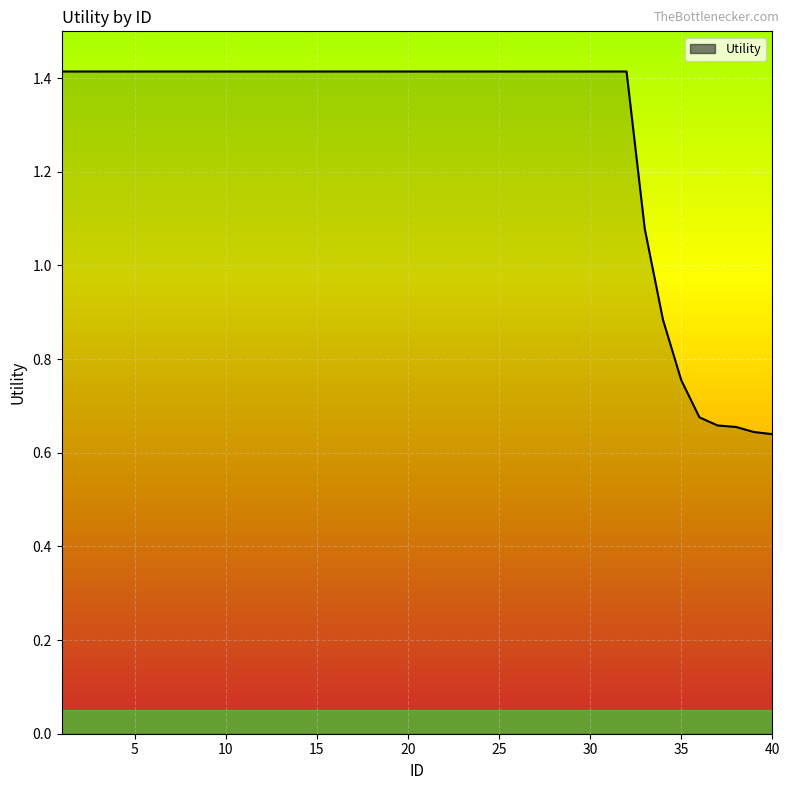

Count the number of values greater than 1.

33